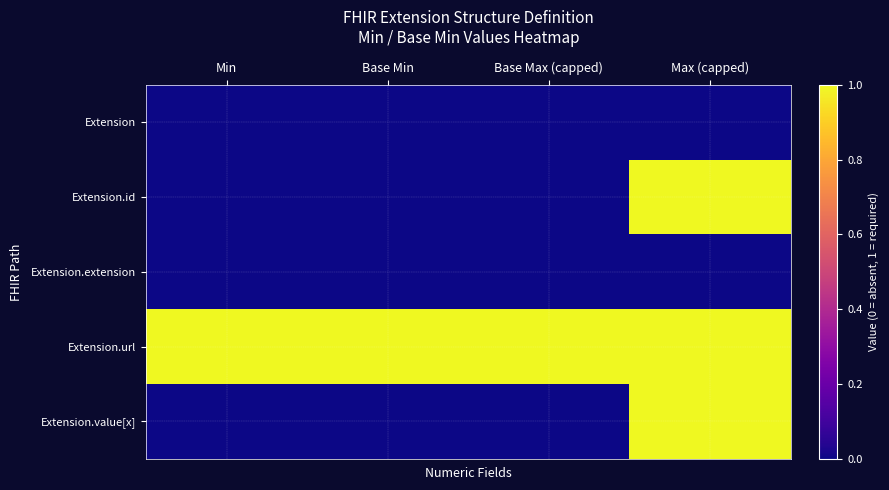

Which series has the largest total across all categories?

Extension.url